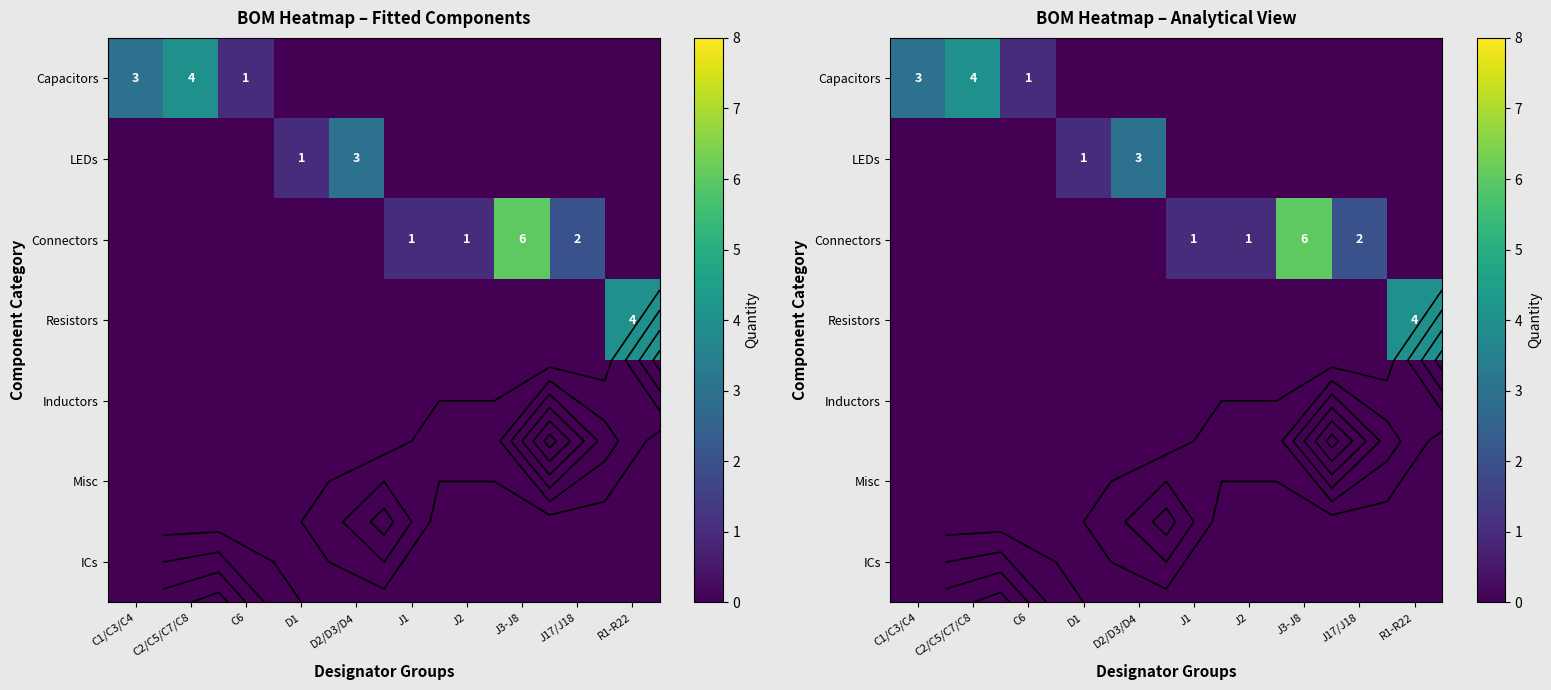

How many values in Connectors are above zero?

4